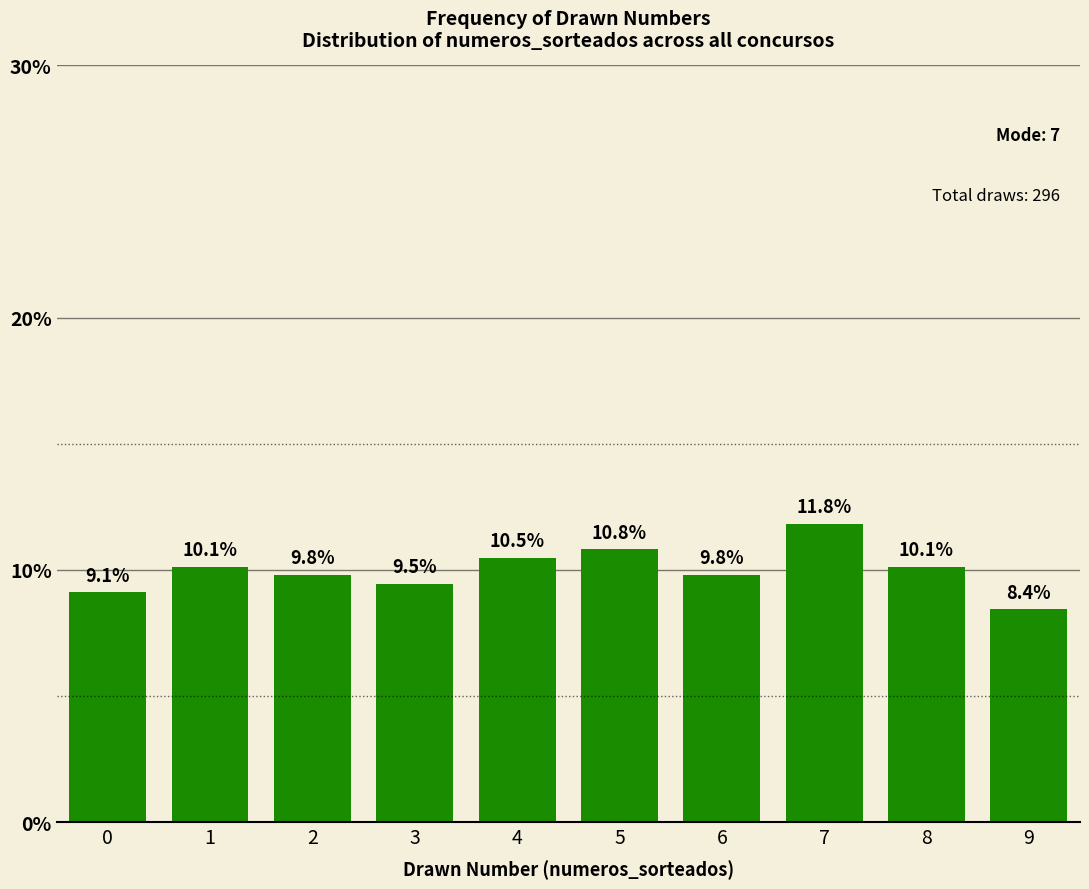

True or false: the data shows 10.1 at 1.

True